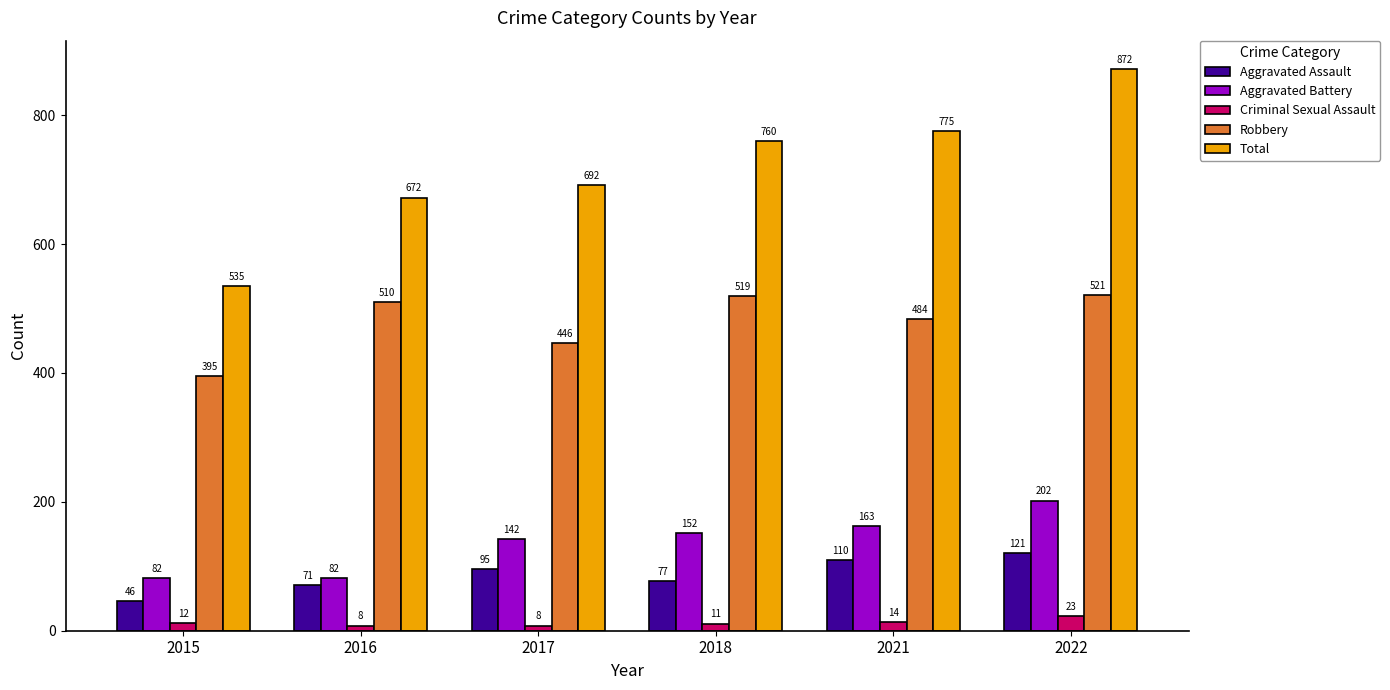

What is the total value across all series at 2021?

1546